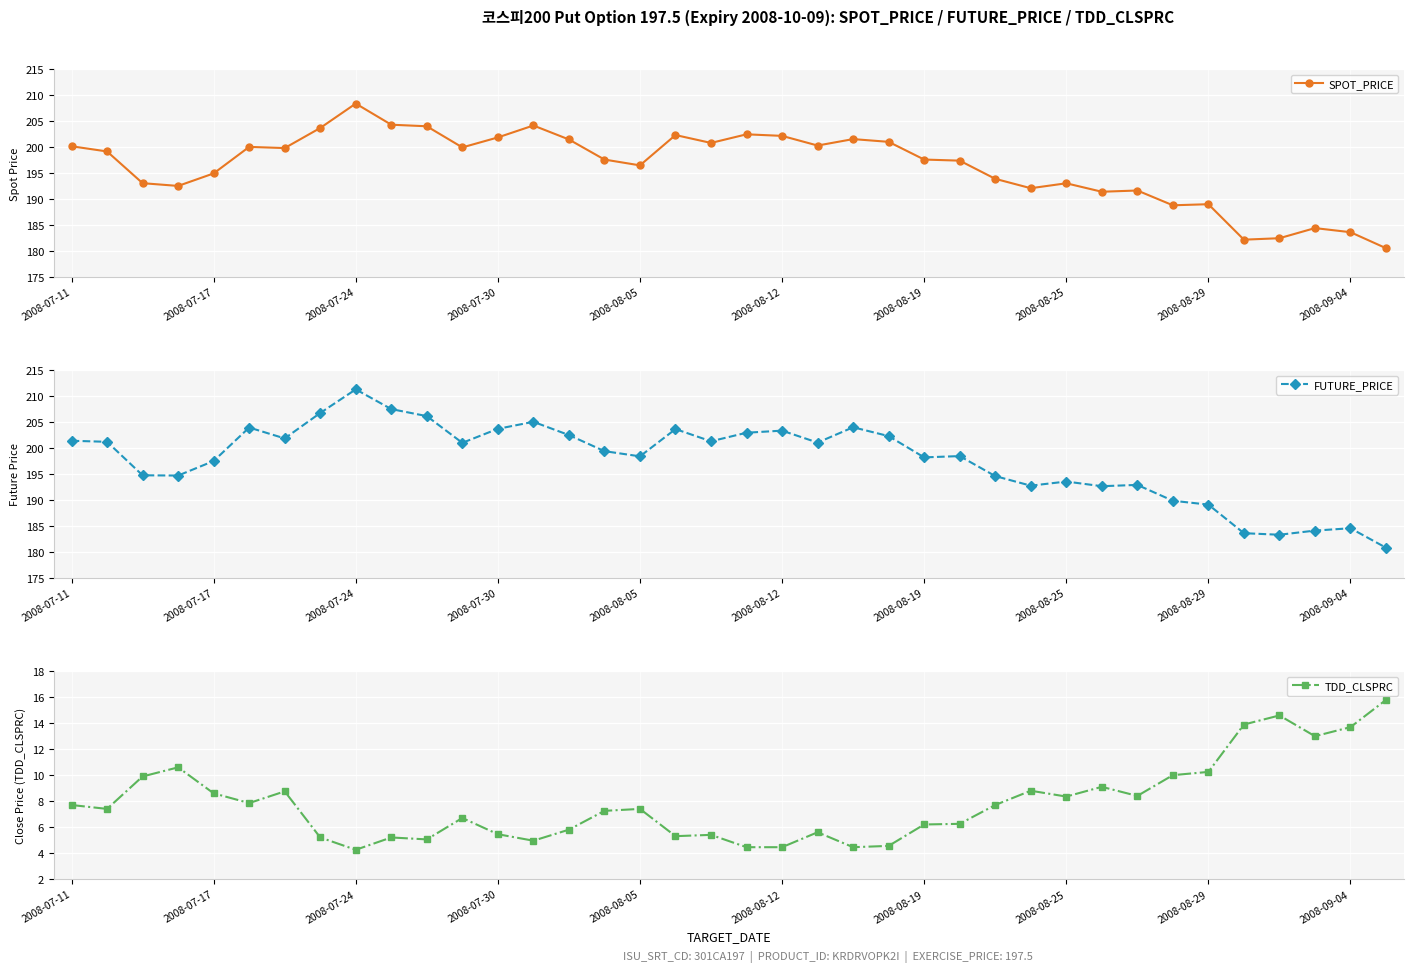

How many data points does each series have?

38